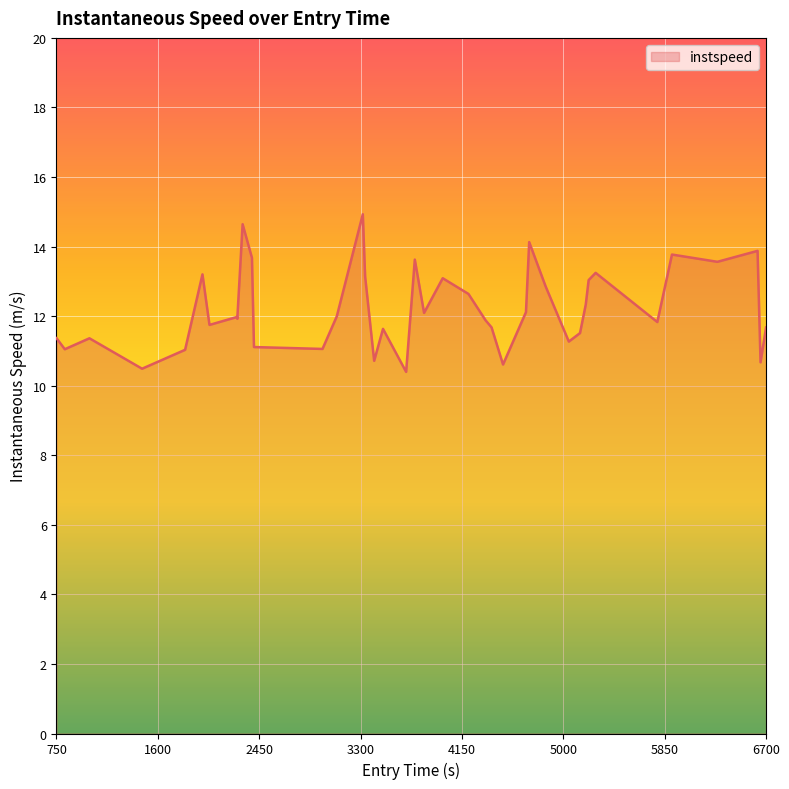

What is the maximum value shown in the chart?

14.9